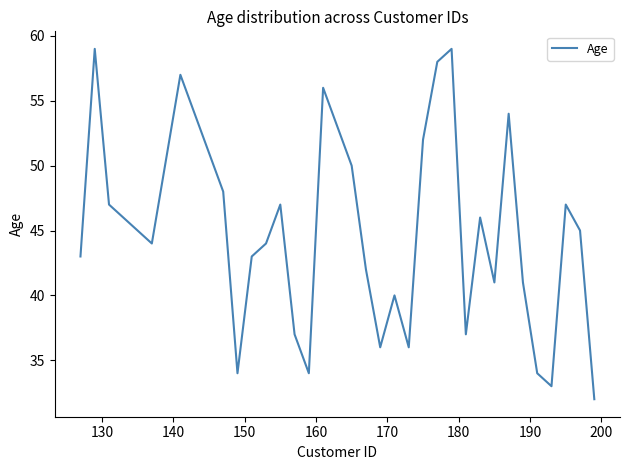

What is the difference between the maximum and minimum values?

27